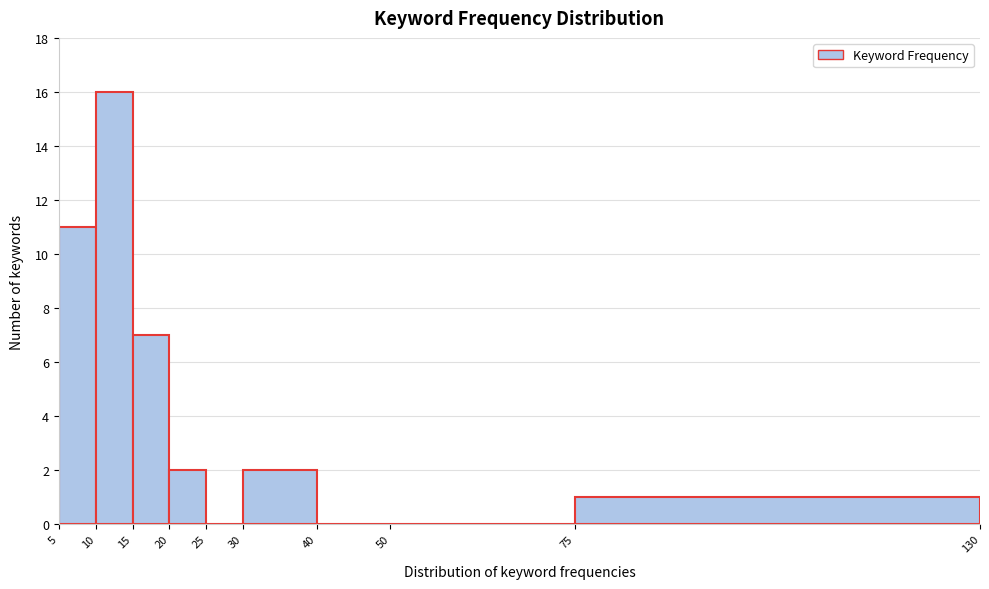

Over which range of the x-axis is the bar tallest?

10 to 15